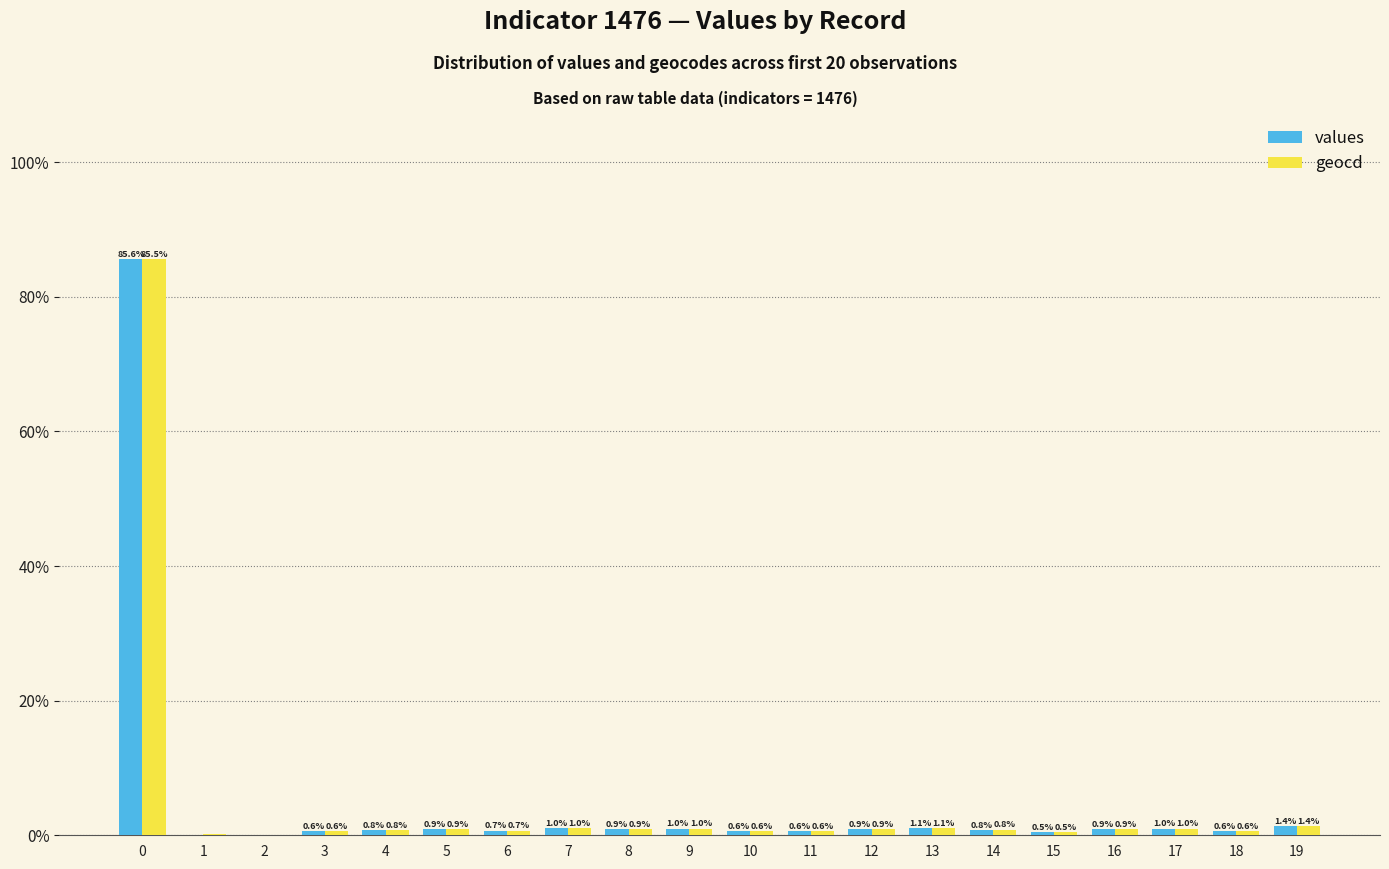

The values series shows 0.8 at 4. True or false?

True